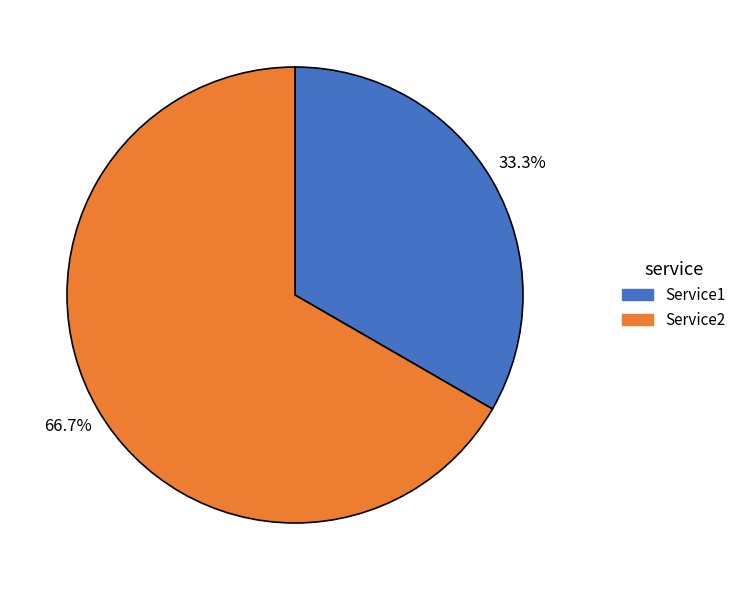

How much of the chart is everything except Service2?

33.3%